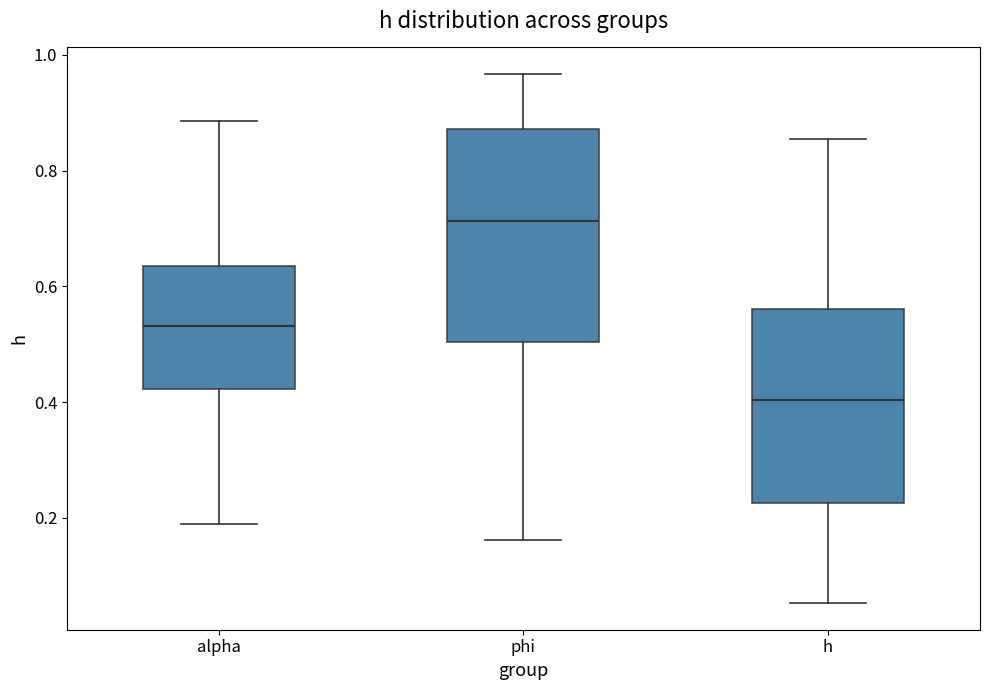

Which box is the tallest, from its lower edge to its upper edge?

phi